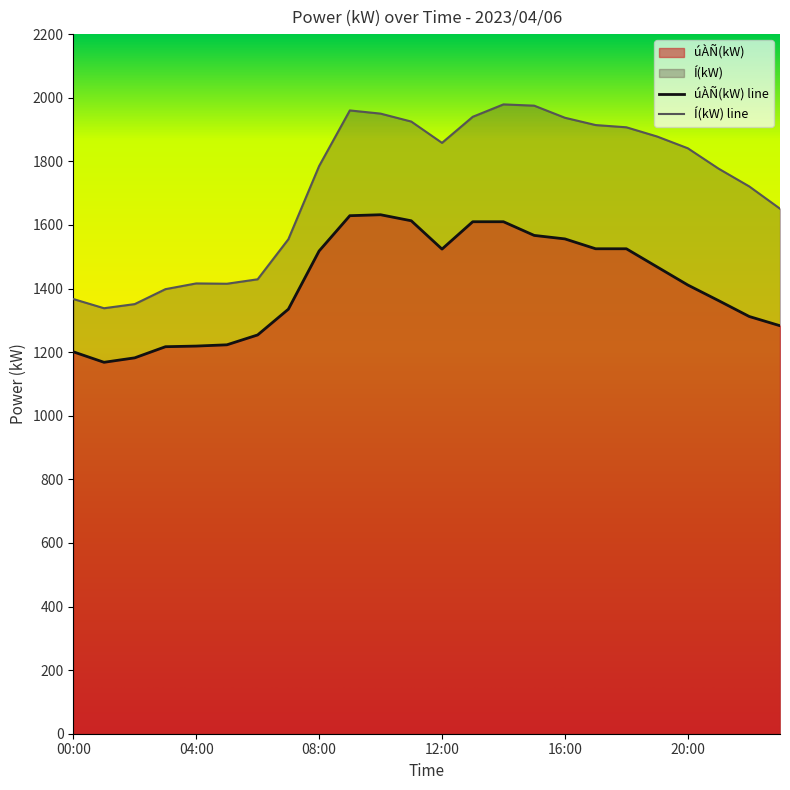

How many interior local valleys does the úÀÑ(kW) series have?

2